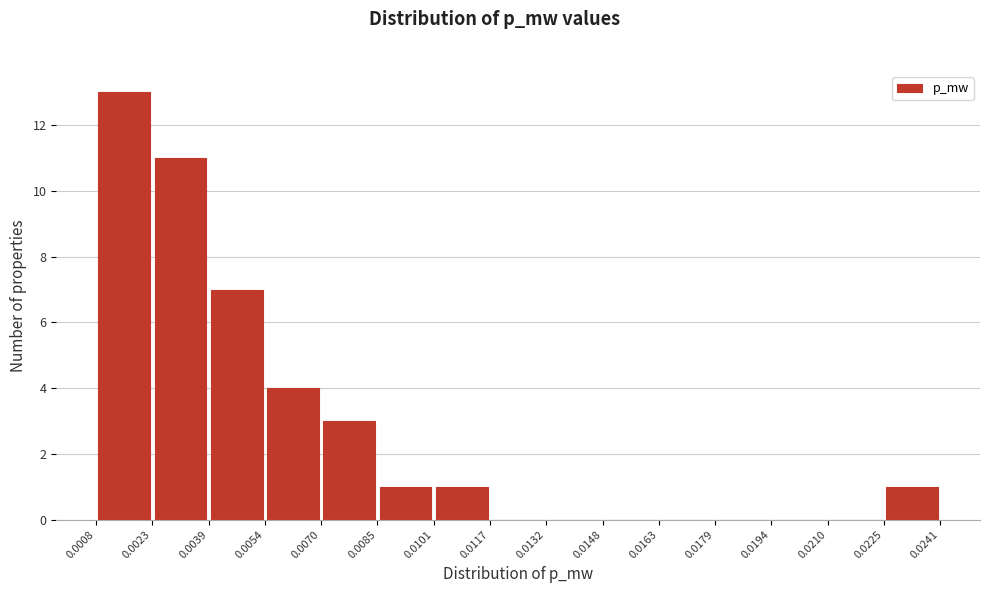

Which range on the x-axis has the tallest bar?

0.0008 to 0.0023